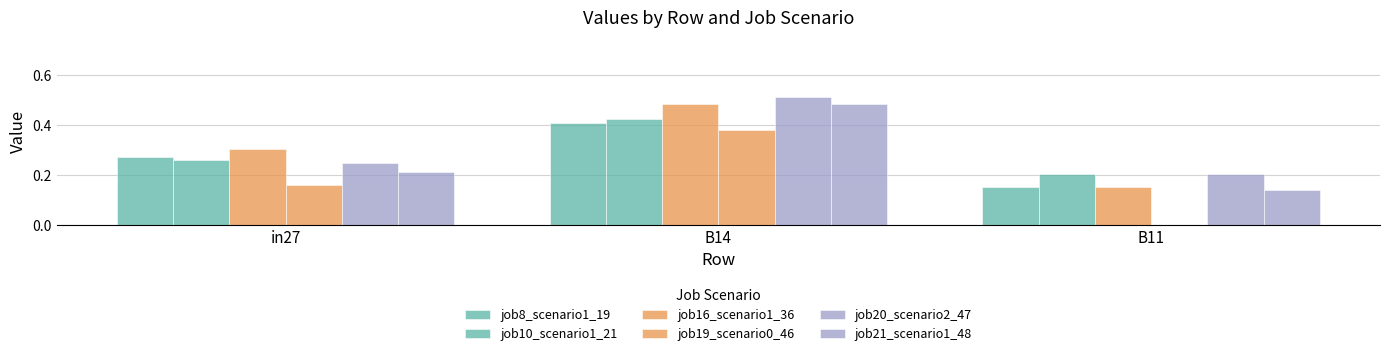

How many groups of bars are there?

3